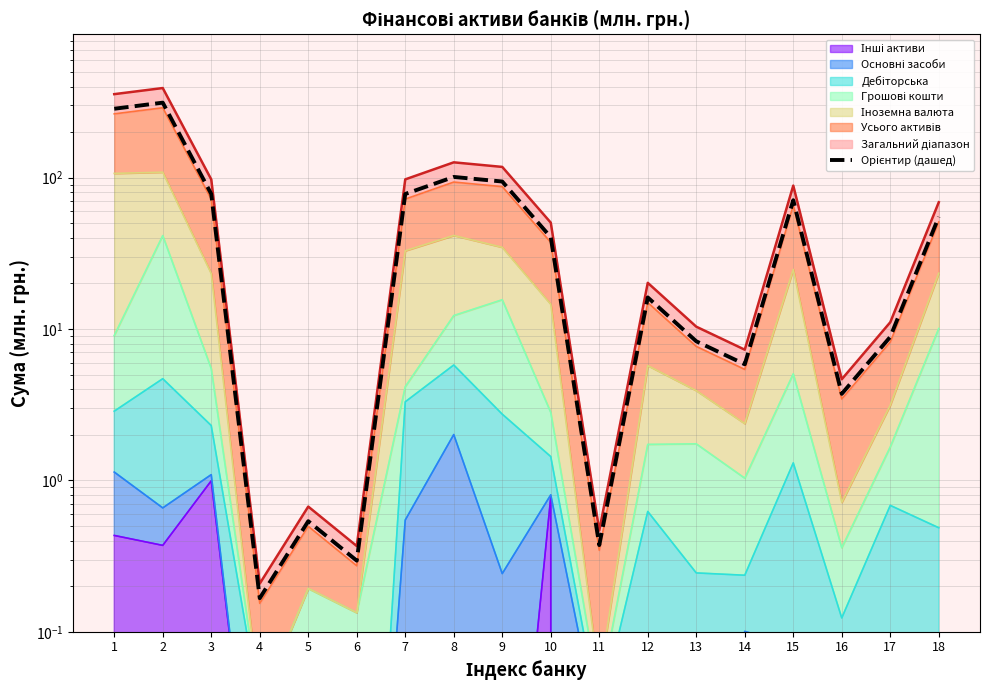

Where is the first local minimum?

4